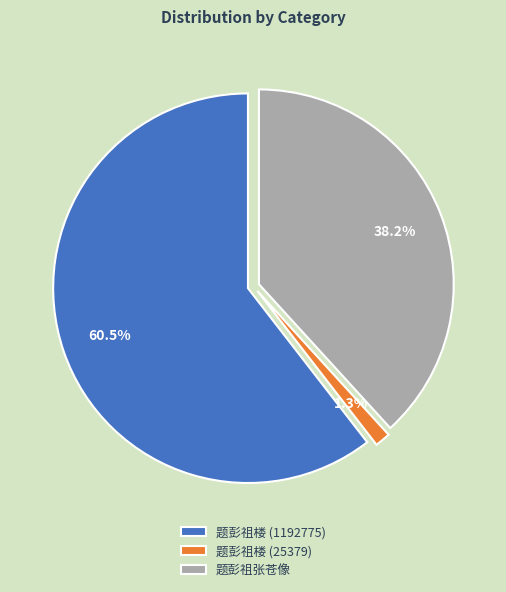

What is the ratio of the value at 题彭祖张苍像 to the value at 题彭祖楼 (1192775)?

0.6